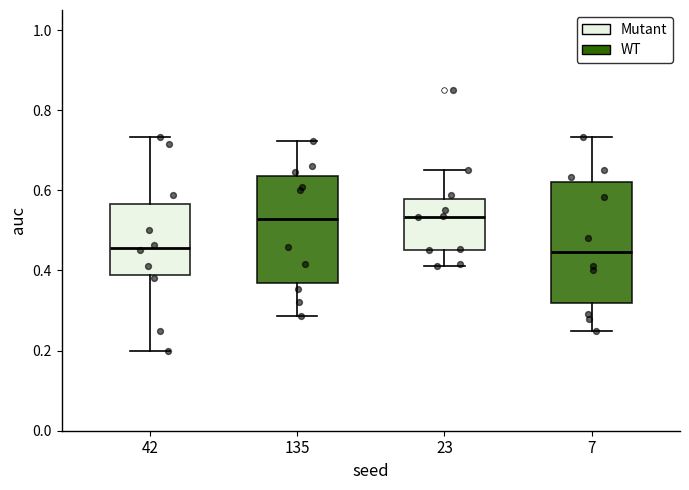

Reading left to right, read every box against the y-axis: the position of its median line, the range the box covers, and the ends of its whiskers. The values are not printed on the chart, so give them approximately, as read against the axis.

42: median 0.46, box 0.38 to 0.56, whiskers 0.20 to 0.74
135: median 0.52, box 0.36 to 0.64, whiskers 0.28 to 0.72
23: median 0.54, box 0.46 to 0.58, whiskers 0.42 to 0.66
7: median 0.44, box 0.32 to 0.62, whiskers 0.26 to 0.74